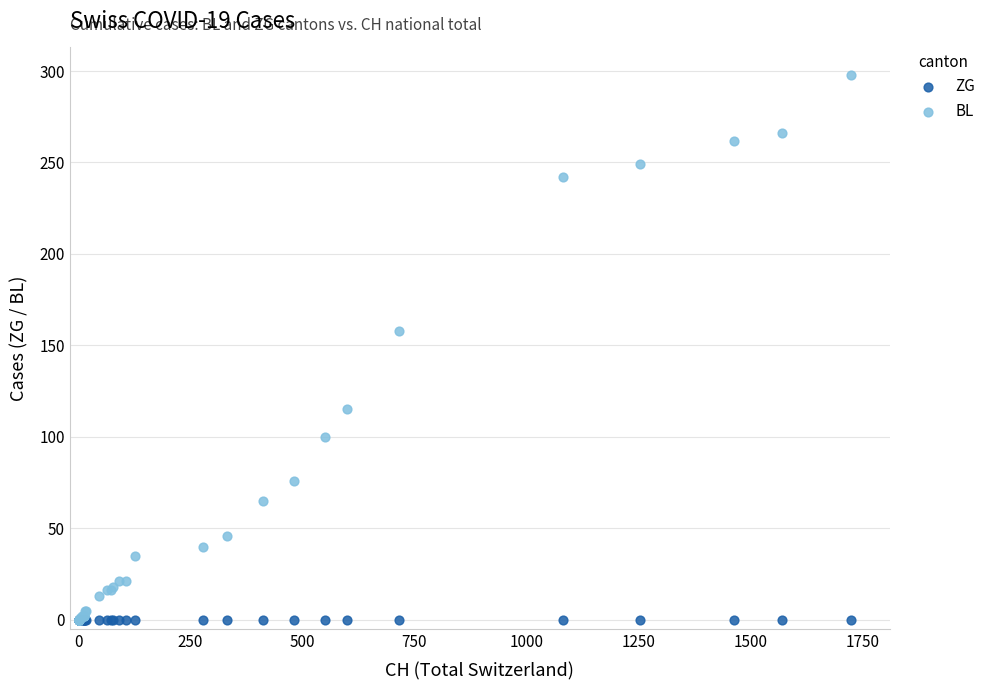

In the BL series, what Y value is closest to 149?

158